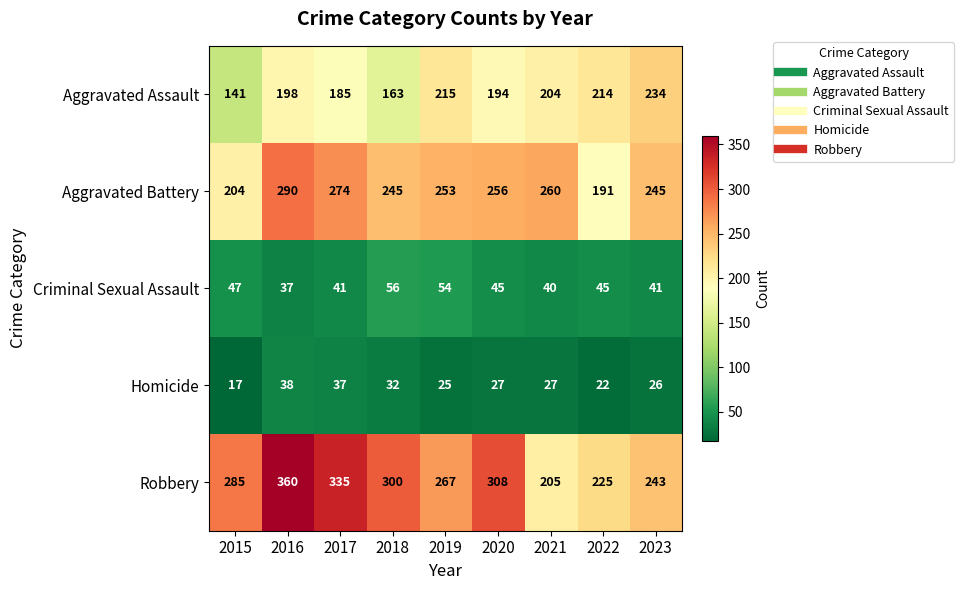

What is the highest value of the Aggravated Battery series?

290